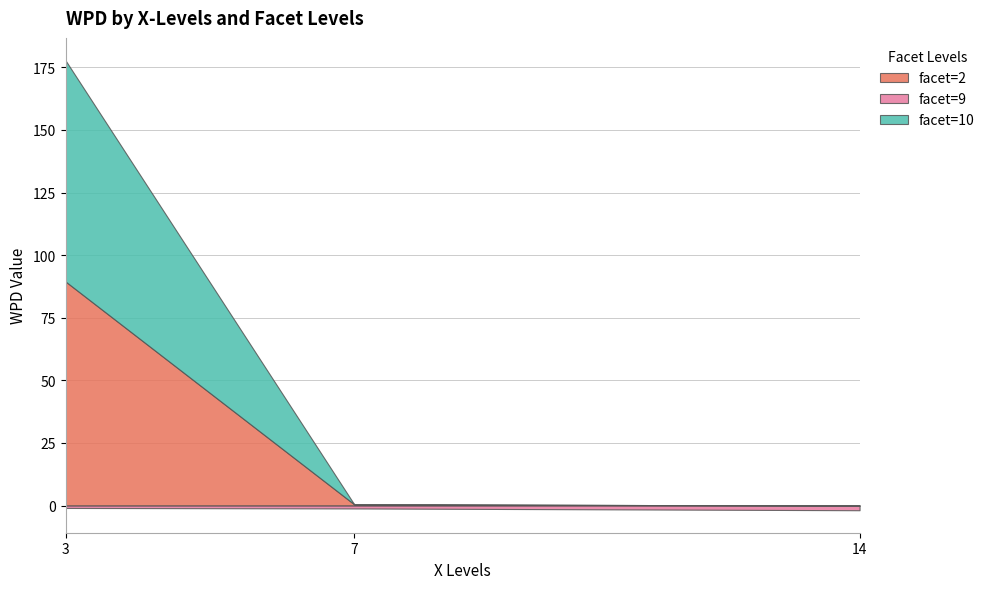

At which label does facet=10 first exceed -1?

3